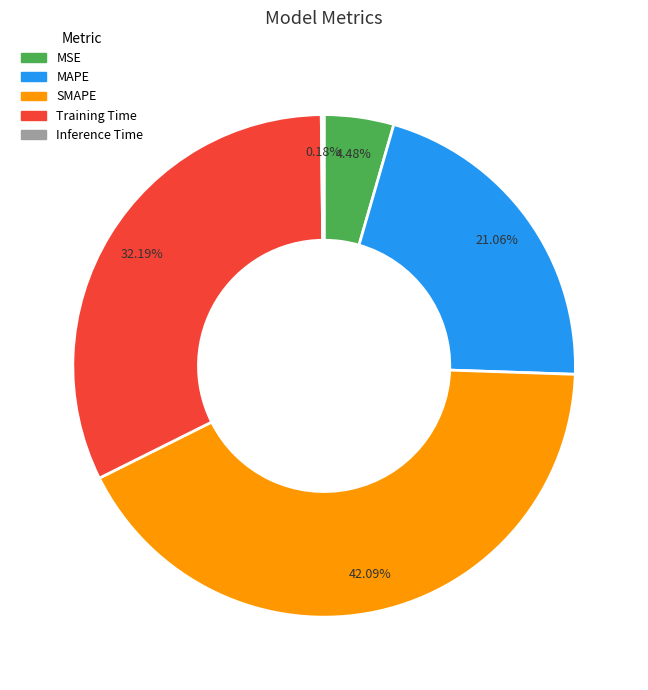

Approximately how many times larger is the value at Training Time compared to SMAPE?

0.8